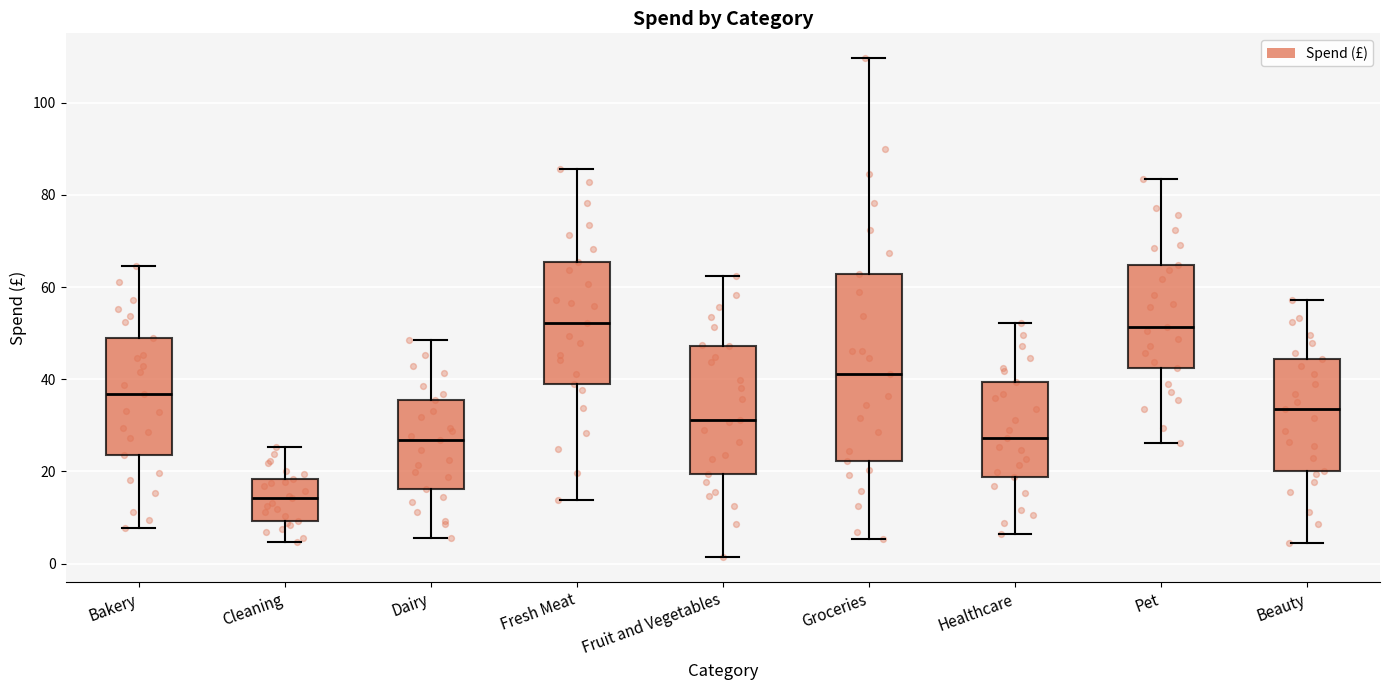

Reading left to right, transcribe this box plot: for each box, give where its median line is, the range the box spans, and where its two whiskers end, as read against the y-axis. The values are not printed on the chart, so give them approximately, as read against the axis.

Bakery: median 36, box 24 to 48, whiskers 8 to 64
Cleaning: median 14, box 10 to 18, whiskers 4 to 26
Dairy: median 26, box 16 to 36, whiskers 6 to 48
Fresh Meat: median 52, box 38 to 66, whiskers 14 to 86
Fruit and Vegetables: median 32, box 20 to 48, whiskers 2 to 62
Groceries: median 42, box 22 to 62, whiskers 6 to 110
Healthcare: median 28, box 18 to 40, whiskers 6 to 52
Pet: median 52, box 42 to 64, whiskers 26 to 84
Beauty: median 34, box 20 to 44, whiskers 4 to 58